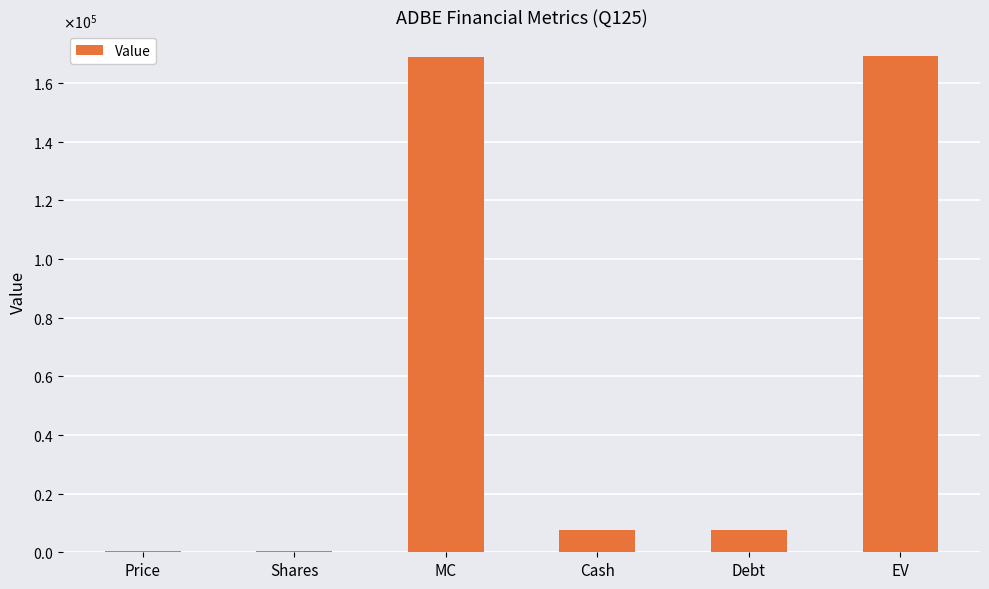

What is the difference between the second highest and second lowest values?

168349.0